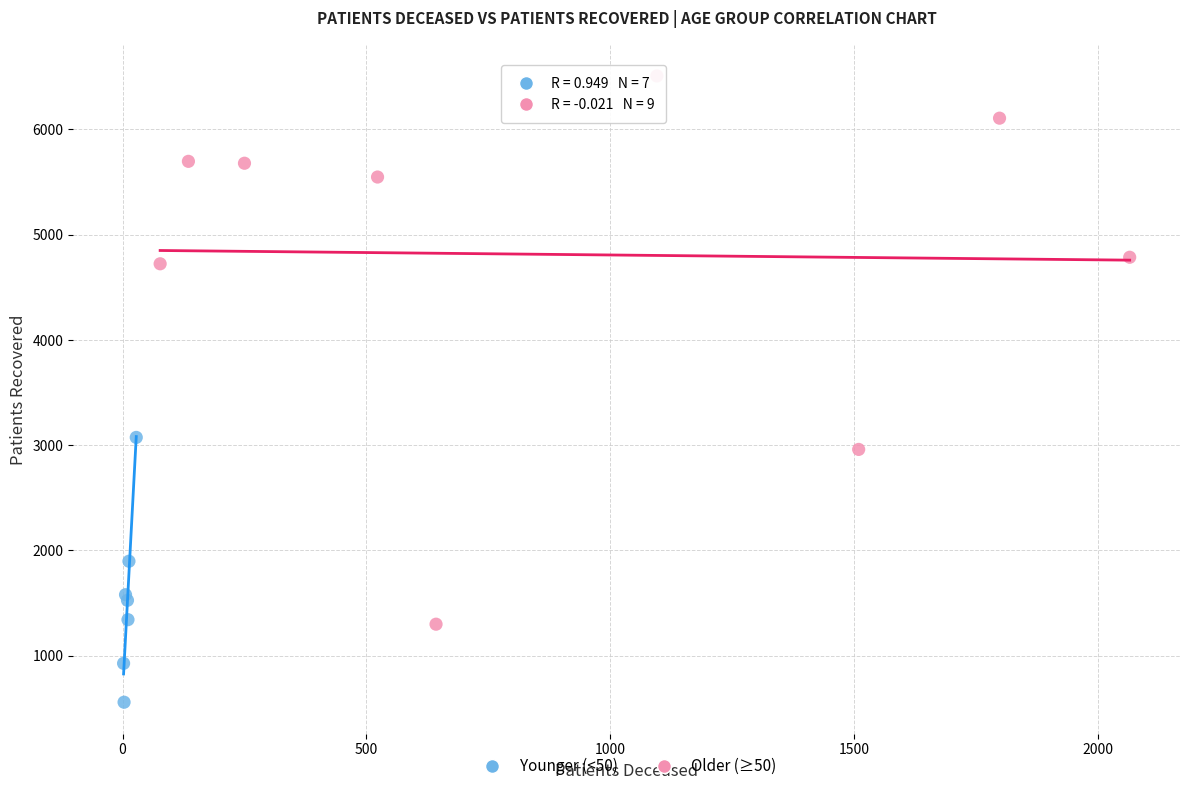

Which series contains the lowest Y value?

Younger (<50)